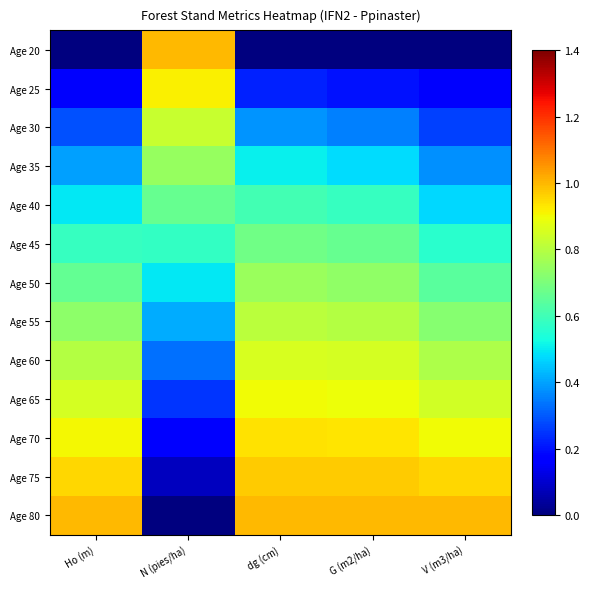

Reading left to right, what are all the values shown in this chart?

Age 20: Ho (m)=0.0	N (pies/ha)=1.0	dg (cm)=0.0	G (m2/ha)=0.0	V (m3/ha)=0.0
Age 25: Ho (m)=0.2	N (pies/ha)=0.9	dg (cm)=0.2	G (m2/ha)=0.2	V (m3/ha)=0.2
Age 30: Ho (m)=0.3	N (pies/ha)=0.8	dg (cm)=0.4	G (m2/ha)=0.4	V (m3/ha)=0.3
Age 35: Ho (m)=0.4	N (pies/ha)=0.7	dg (cm)=0.5	G (m2/ha)=0.5	V (m3/ha)=0.4
Age 40: Ho (m)=0.5	N (pies/ha)=0.7	dg (cm)=0.6	G (m2/ha)=0.6	V (m3/ha)=0.5
Age 45: Ho (m)=0.6	N (pies/ha)=0.6	dg (cm)=0.7	G (m2/ha)=0.7	V (m3/ha)=0.6
Age 50: Ho (m)=0.7	N (pies/ha)=0.5	dg (cm)=0.7	G (m2/ha)=0.7	V (m3/ha)=0.6
Age 55: Ho (m)=0.7	N (pies/ha)=0.4	dg (cm)=0.8	G (m2/ha)=0.8	V (m3/ha)=0.7
Age 60: Ho (m)=0.8	N (pies/ha)=0.3	dg (cm)=0.9	G (m2/ha)=0.8	V (m3/ha)=0.8
Age 65: Ho (m)=0.9	N (pies/ha)=0.2	dg (cm)=0.9	G (m2/ha)=0.9	V (m3/ha)=0.8
Age 70: Ho (m)=0.9	N (pies/ha)=0.2	dg (cm)=0.9	G (m2/ha)=0.9	V (m3/ha)=0.9
Age 75: Ho (m)=1.0	N (pies/ha)=0.1	dg (cm)=1.0	G (m2/ha)=1.0	V (m3/ha)=1.0
Age 80: Ho (m)=1.0	N (pies/ha)=0.0	dg (cm)=1.0	G (m2/ha)=1.0	V (m3/ha)=1.0